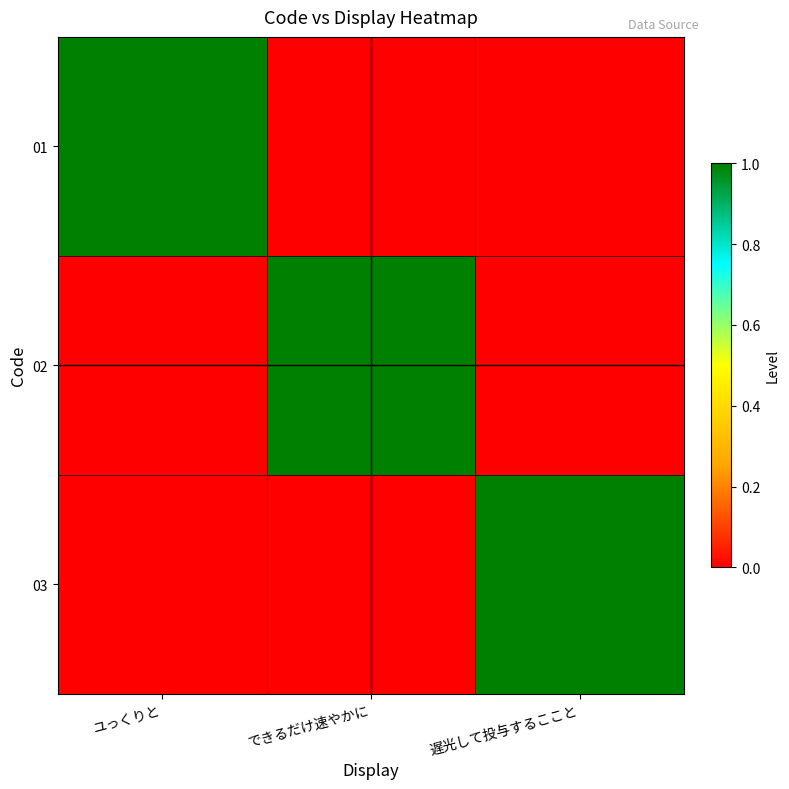

Reading left to right, extract all data points from this chart.

01: ユっくりと=1	できるだけ速やかに=0	遅光して投与するここと=0
02: ユっくりと=0	できるだけ速やかに=1	遅光して投与するここと=0
03: ユっくりと=0	できるだけ速やかに=0	遅光して投与するここと=1